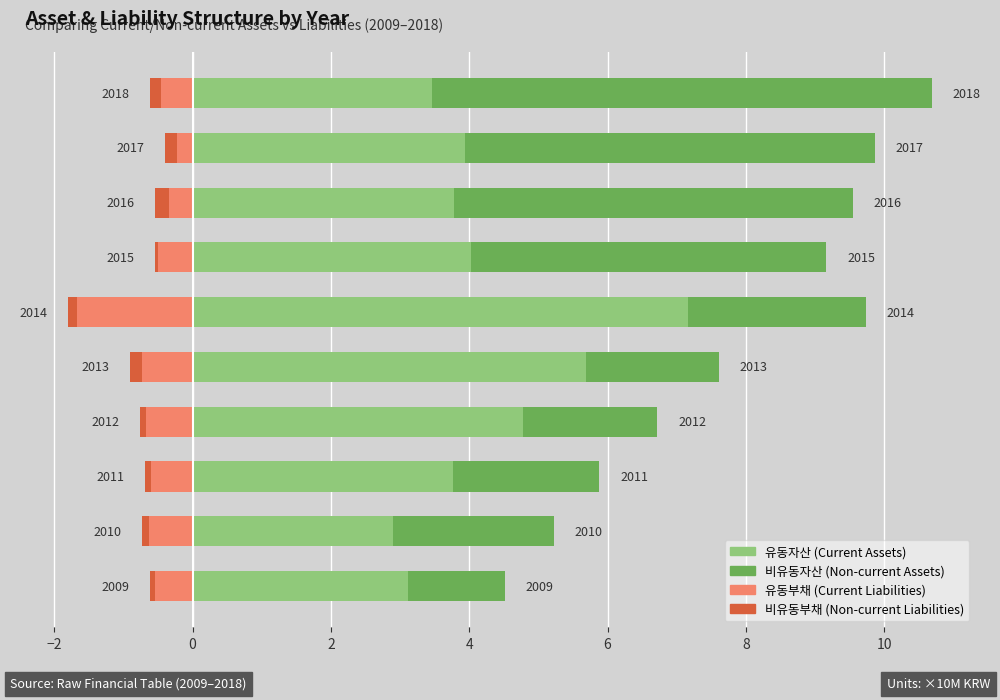

Reading right to left, extract all data points from this chart.

유동자산: 3.5	3.9	3.8	4.0	7.2	5.7	4.8	3.8	2.9	3.1
비유동자산: 7.2	5.9	5.8	5.1	2.6	1.9	1.9	2.1	2.3	1.4
유동부채: -0.4	-0.2	-0.3	-0.5	-1.7	-0.7	-0.7	-0.6	-0.6	-0.5
비유동부채: -0.2	-0.2	-0.2	-0.0	-0.1	-0.2	-0.1	-0.1	-0.1	-0.1